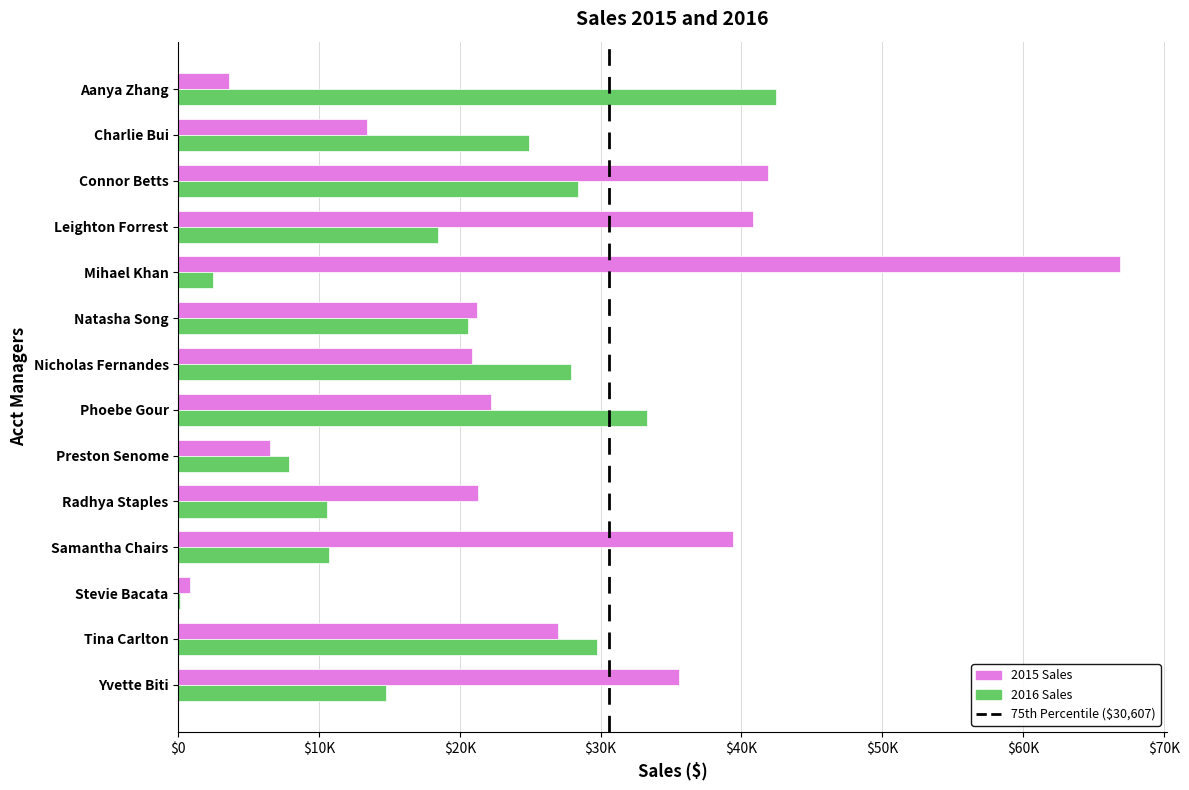

Which series has the largest total across all categories?

2015 Sales